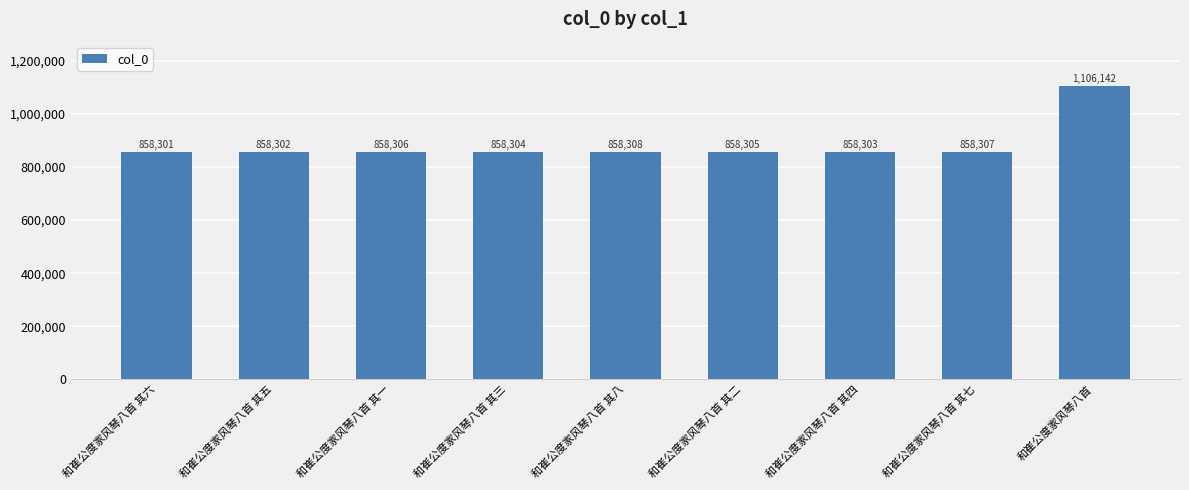

The chart shows a value of 858303 at 和崔公度家风琴八首 其四. True or false?

True